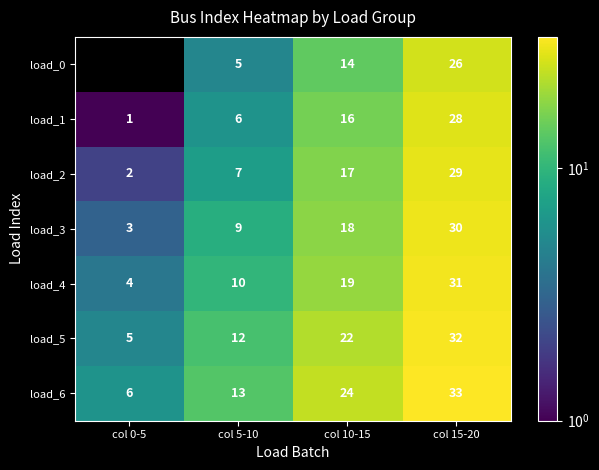

What is the sum of the load_5 values at col 0-5 and col 5-10?

17